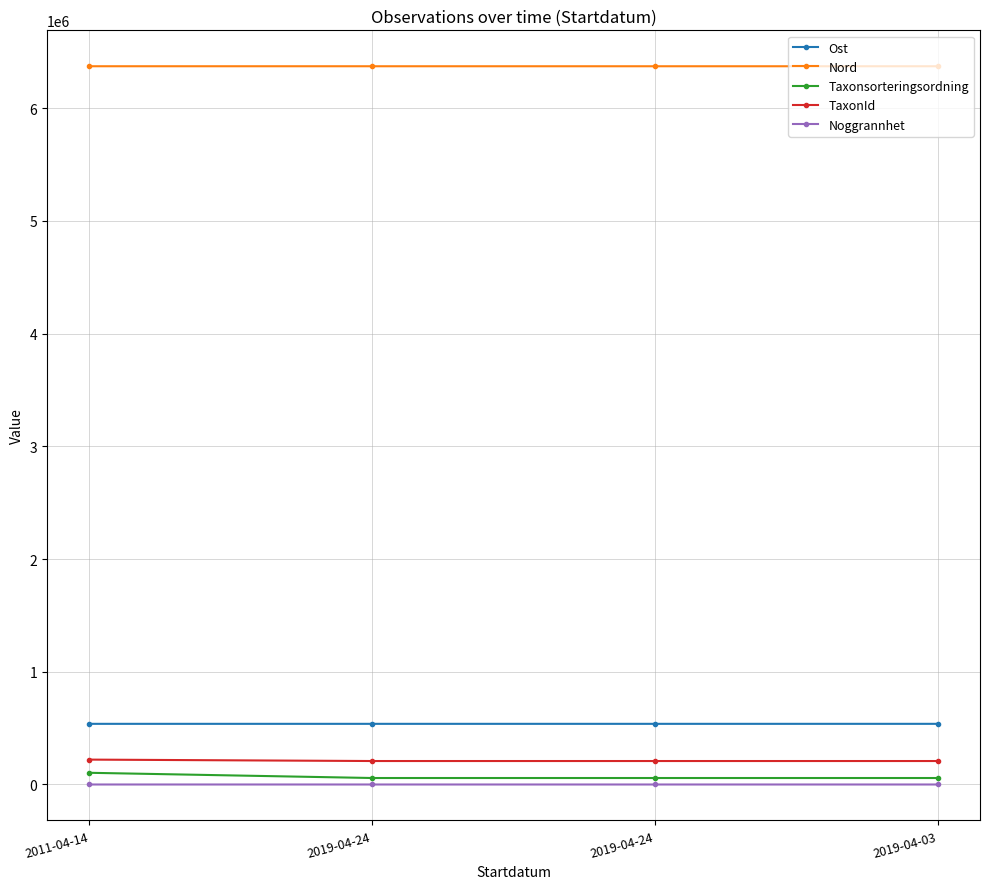

Which category has the lowest value across all series?

2019-04-24